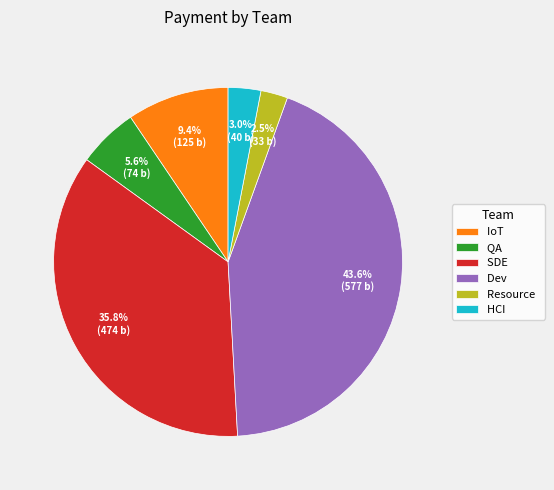

How many segments does this pie chart have?

6